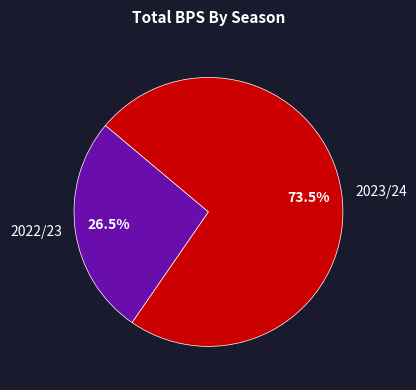

To the nearest percent, what is the average slice percentage?

50%